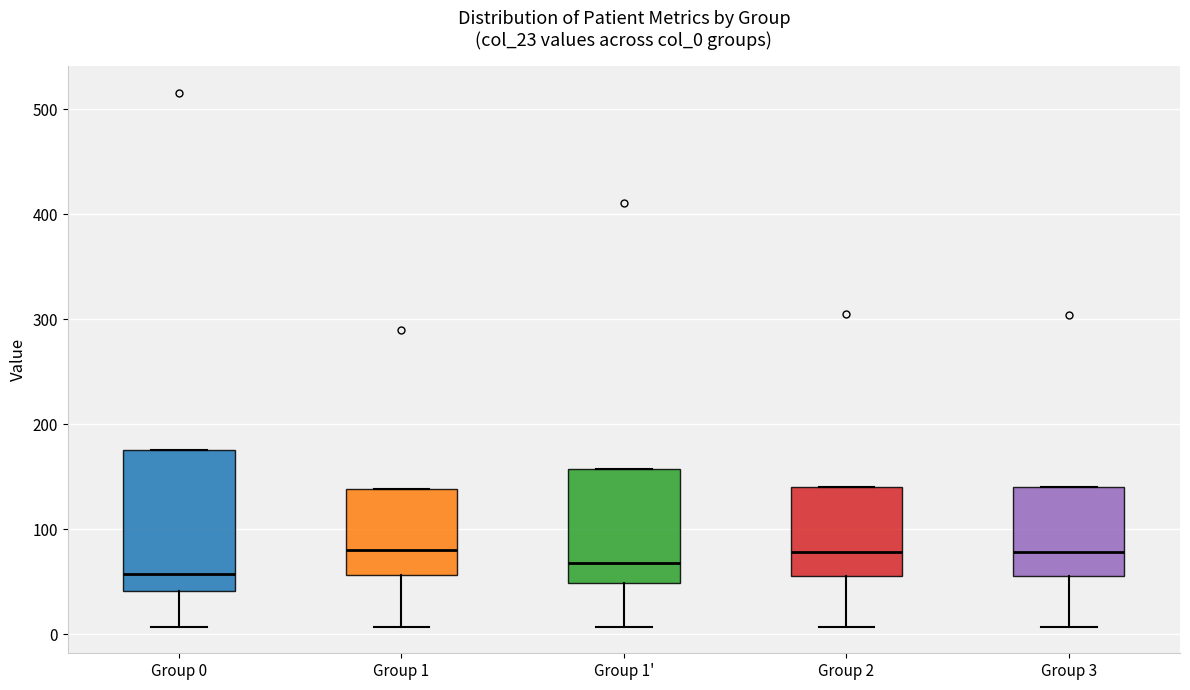

Which box's median line is the lowest?

Group 0